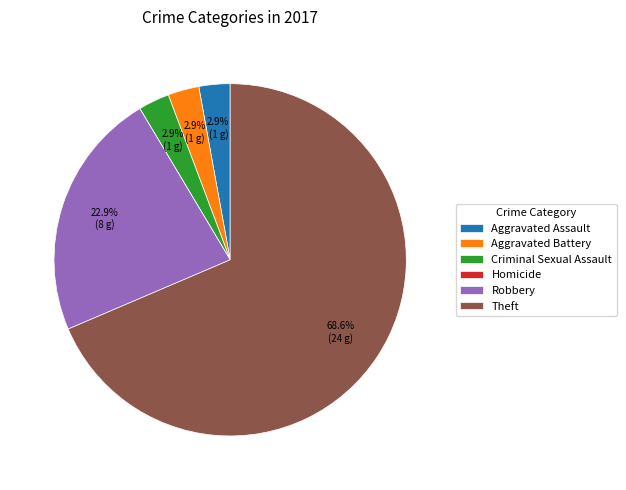

What is the largest slice in the pie chart?

Theft